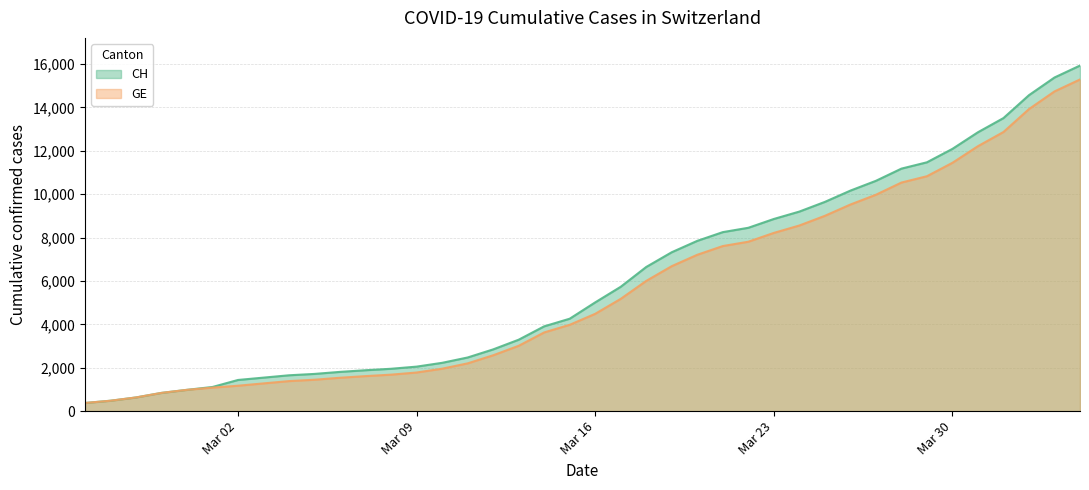

The value of CH at Mar 30 is 18963. True or false?

False